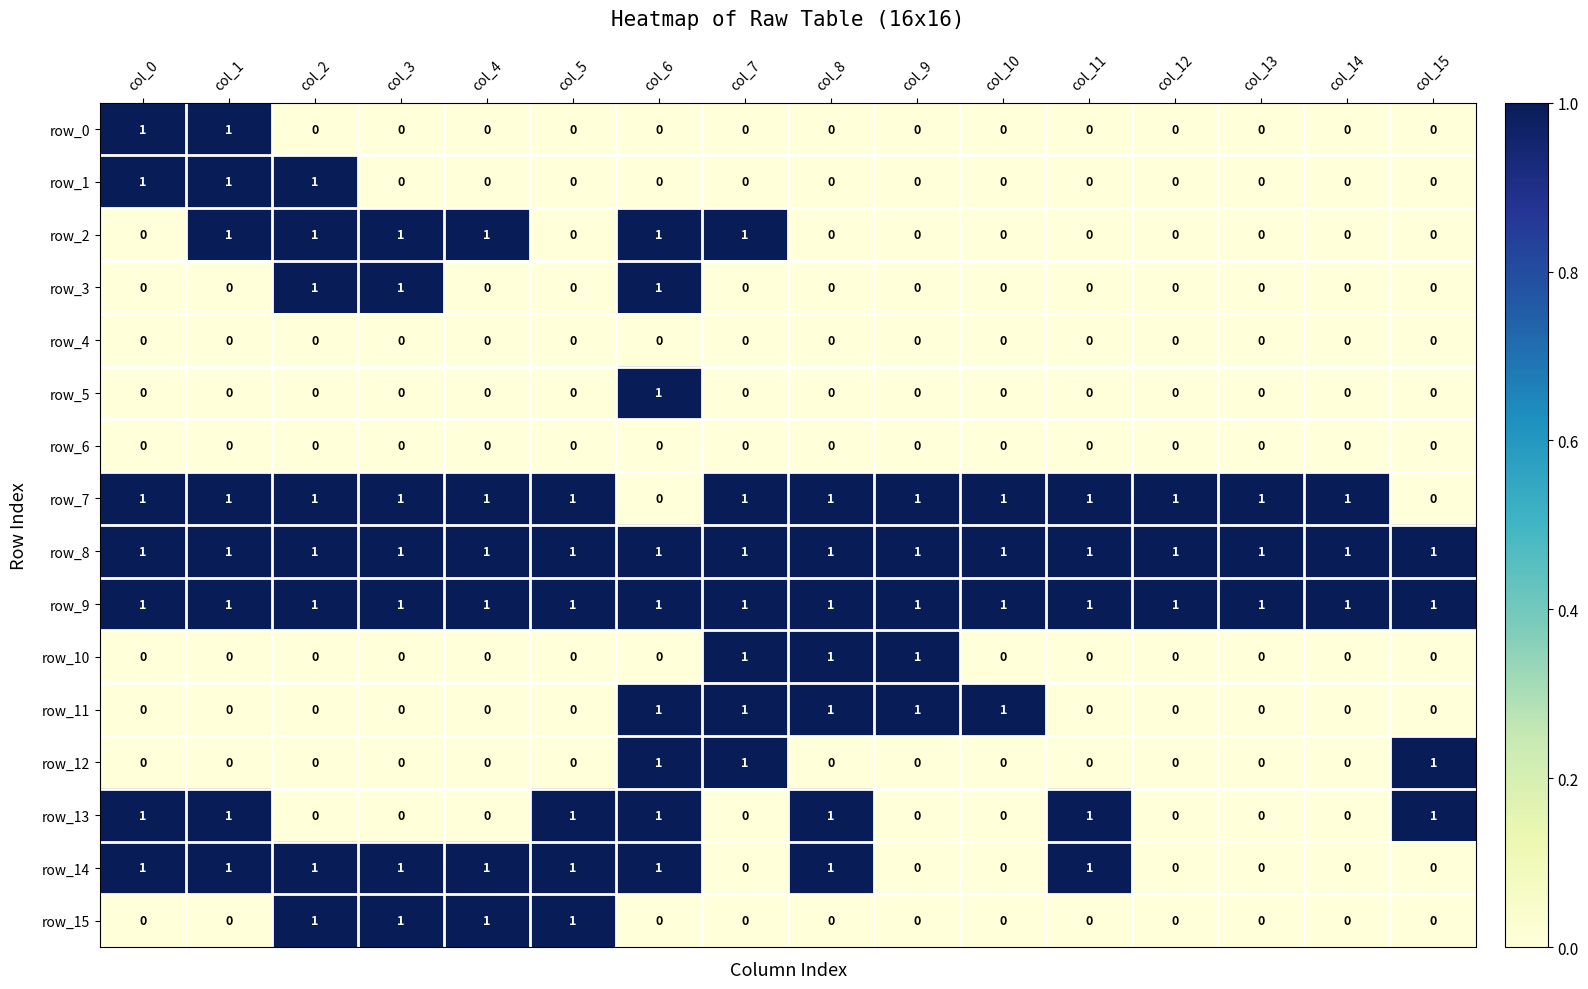

What is the spread (max minus min) of values at col_1?

1